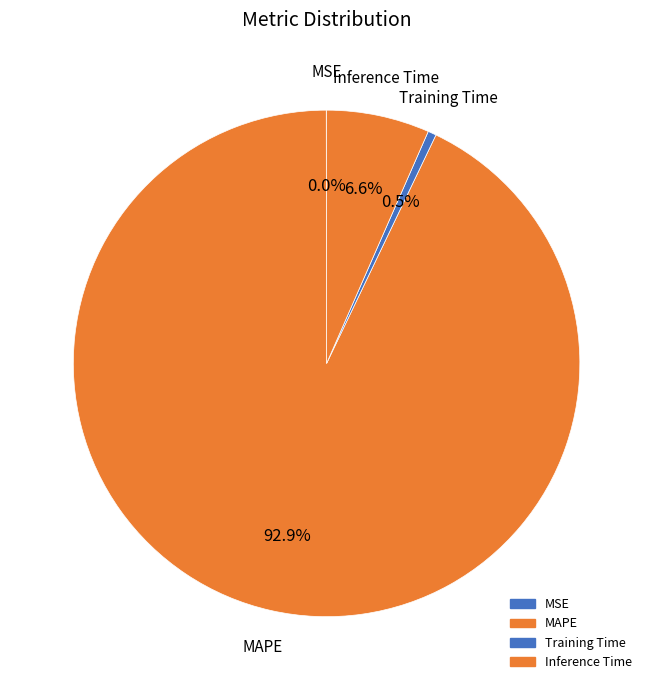

Rank the categories by value from highest to lowest.

MAPE, Inference Time, Training Time, MSE